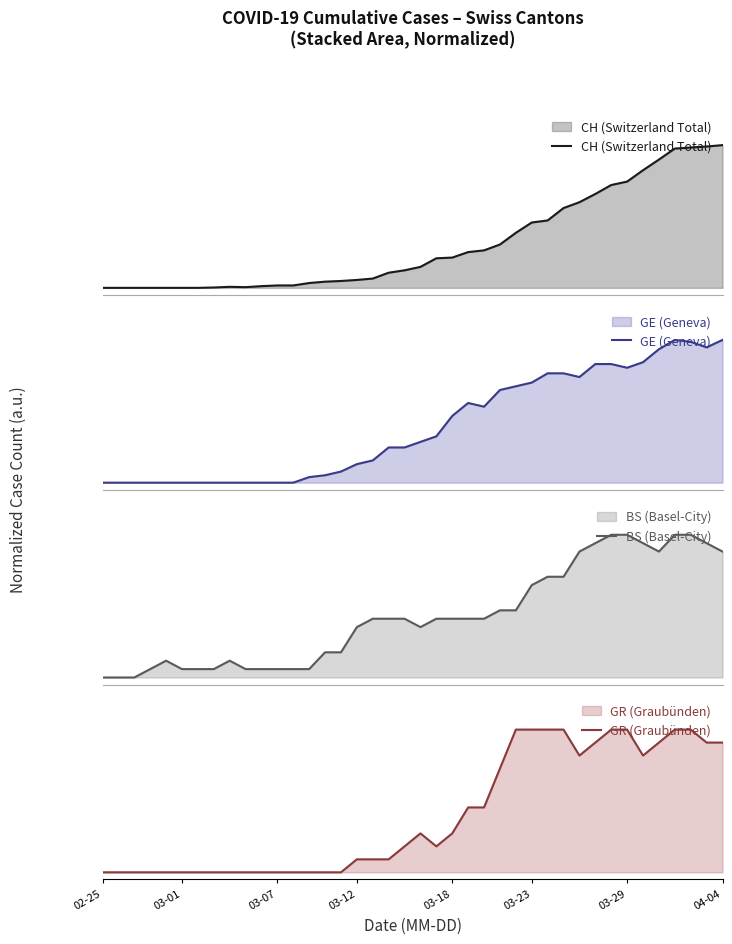

True or false: GR (Graubünden) has a value of 0.4 at 32.

False